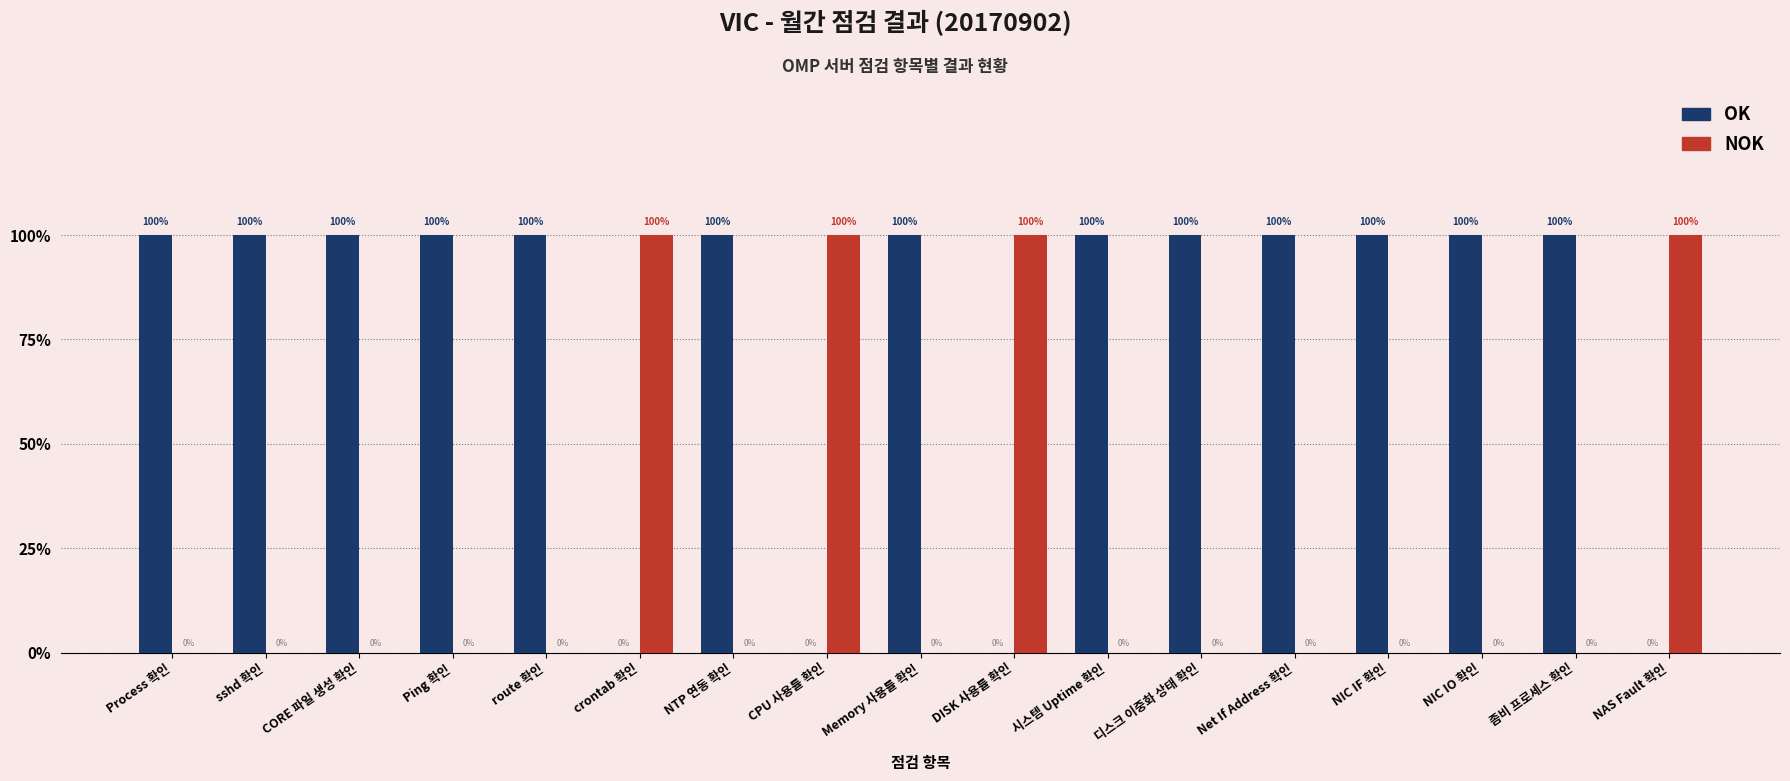

Does the chart contain stacked bars?

No